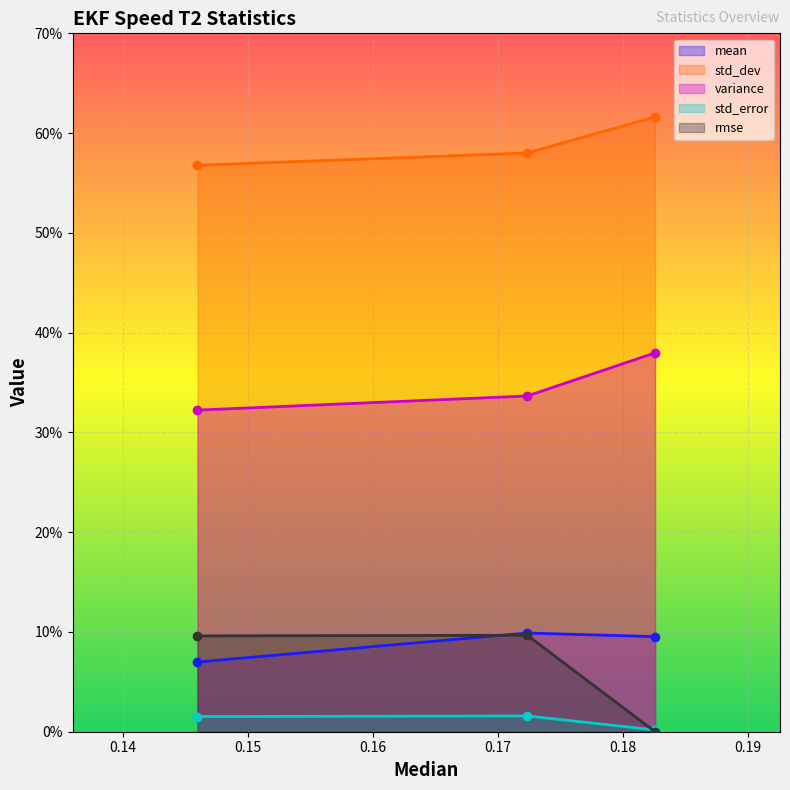

What is the maximum value shown in the chart?

0.6